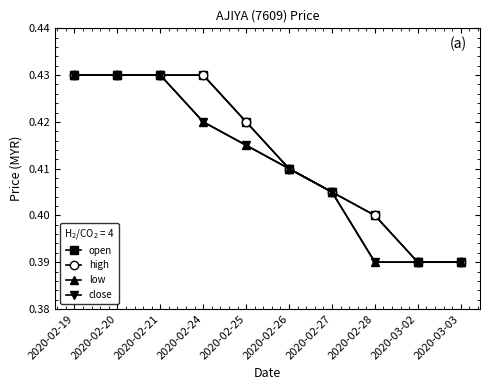

Reading left to right, extract all data points from this chart.

open: 0.4	0.4	0.4	0.4	0.4	0.4	0.4	0.4	0.4	0.4
high: 0.4	0.4	0.4	0.4	0.4	0.4	0.4	0.4	0.4	0.4
low: 0.4	0.4	0.4	0.4	0.4	0.4	0.4	0.4	0.4	0.4
close: 0.4	0.4	0.4	0.4	0.4	0.4	0.4	0.4	0.4	0.4